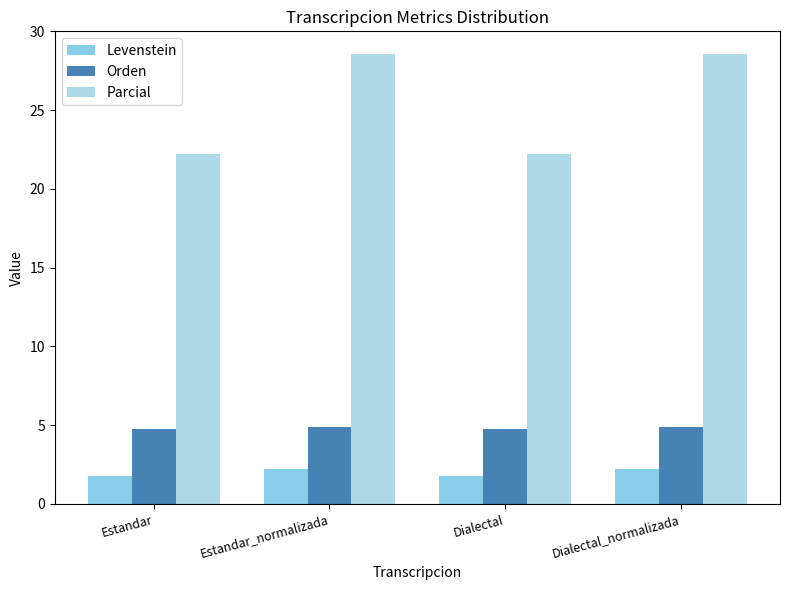

At which label is Levenstein closest to 2?

Estandar